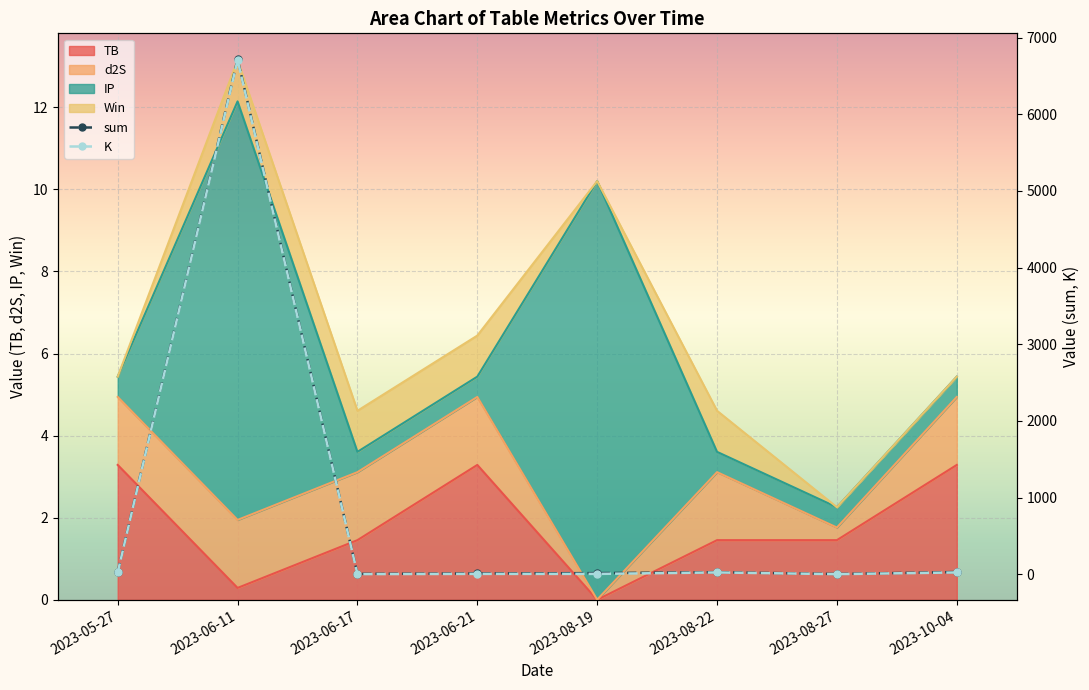

Which series has the widest spread of values?

sum